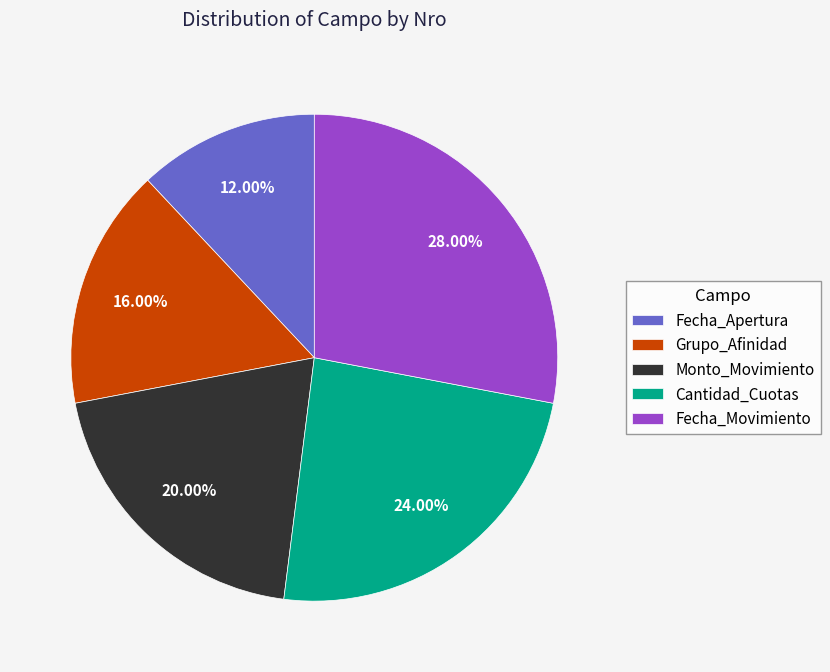

Is it true that Fecha_Apertura is 12% of the pie?

True